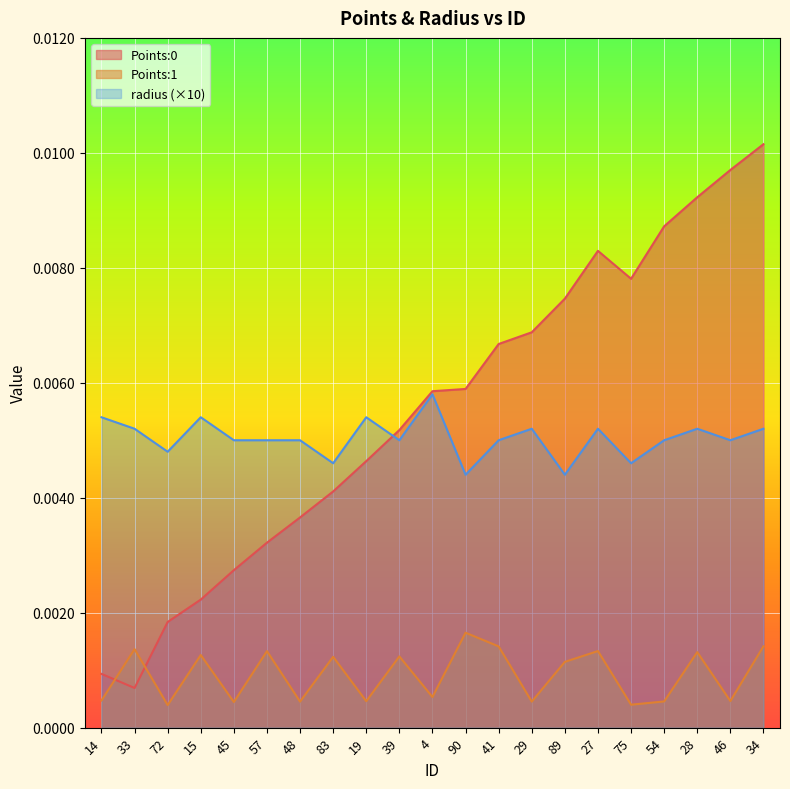

Reading left to right, extract all data points from this chart.

Points:0: 0.0	0.0	0.0	0.0	0.0	0.0	0.0	0.0	0.0	0.0	0.0	0.0	0.0	0.0	0.0	0.0	0.0	0.0	0.0	0.0	0.0
Points:1: 0.0	0.0	0.0	0.0	0.0	0.0	0.0	0.0	0.0	0.0	0.0	0.0	0.0	0.0	0.0	0.0	0.0	0.0	0.0	0.0	0.0
radius: 0.0	0.0	0.0	0.0	0.0	0.0	0.0	0.0	0.0	0.0	0.0	0.0	0.0	0.0	0.0	0.0	0.0	0.0	0.0	0.0	0.0